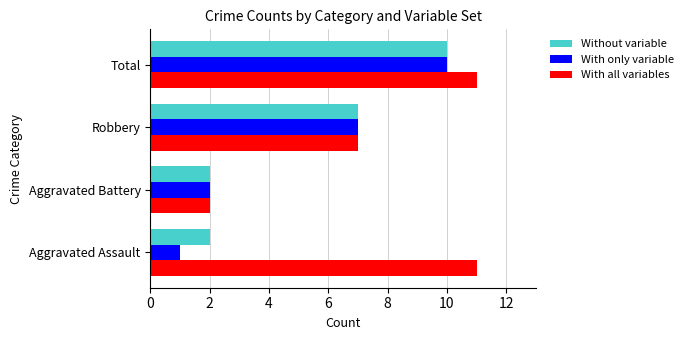

List the labels in order of With only variable value, smallest first.

Aggravated Assault, Aggravated Battery, Robbery, Total